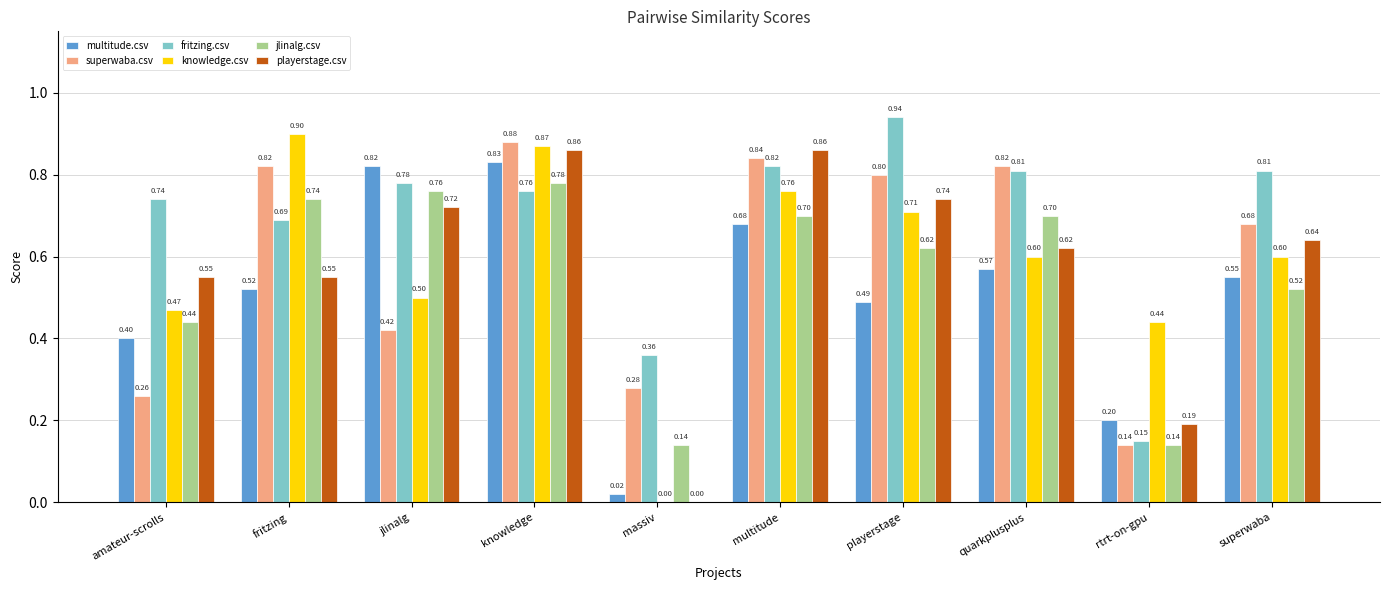

Which series has the largest total across all categories?

fritzing.csv